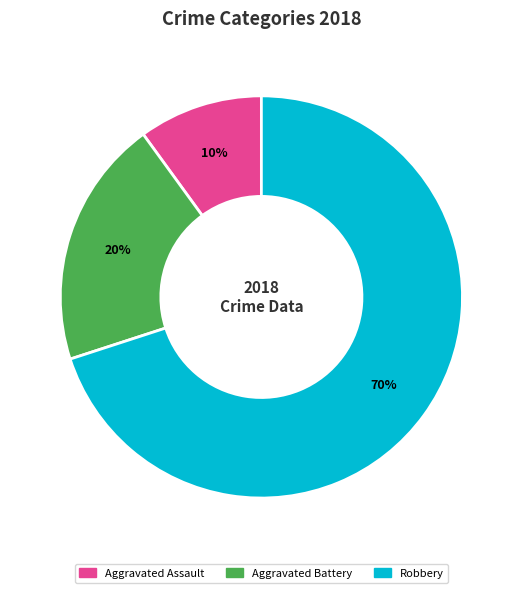

How many segments does this pie chart have?

3